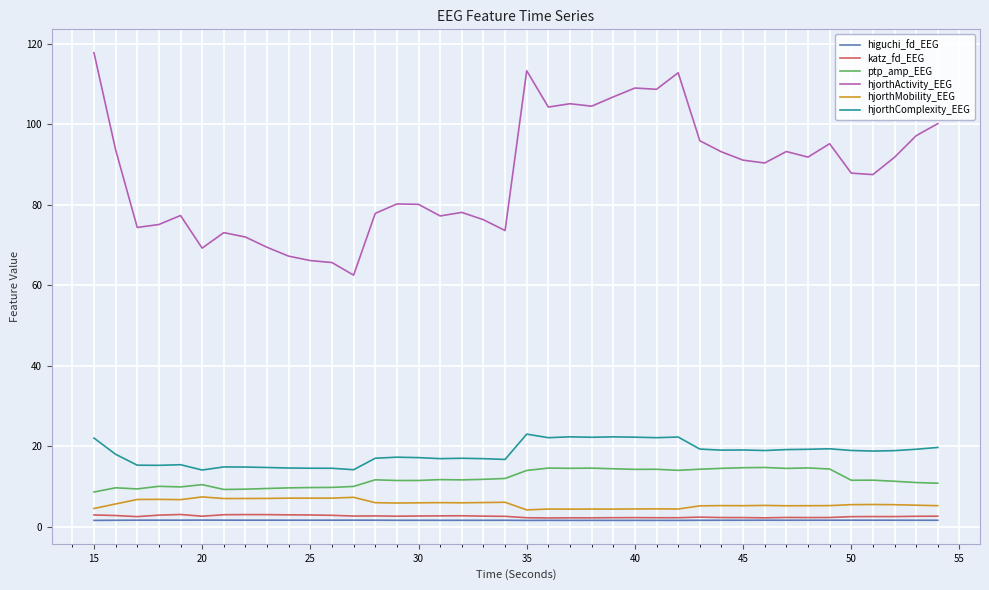

Which series has the largest range (max minus min)?

hjorthActivity_EEG